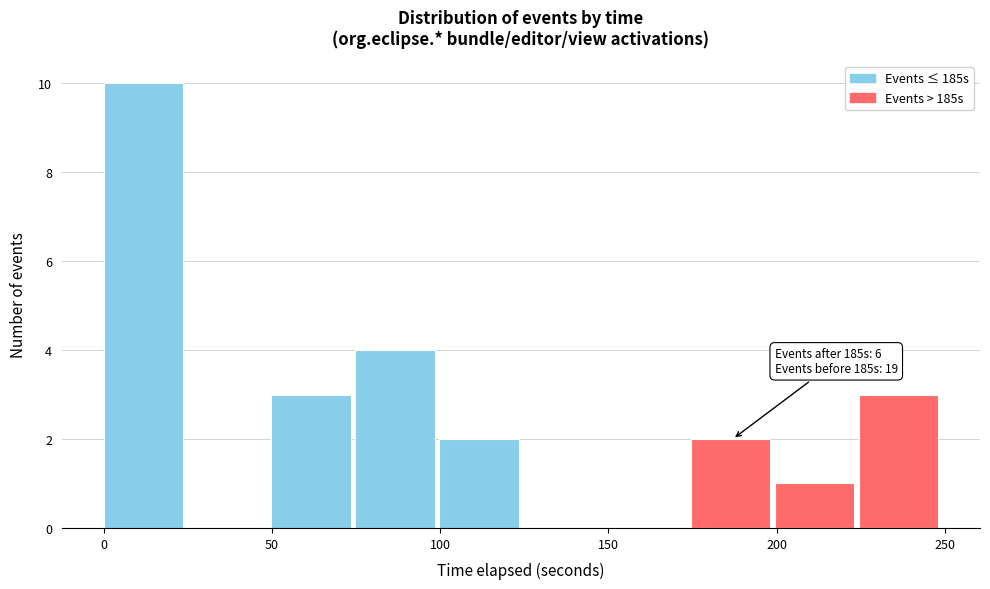

Over which range of the x-axis is the bar tallest?

0 to 25